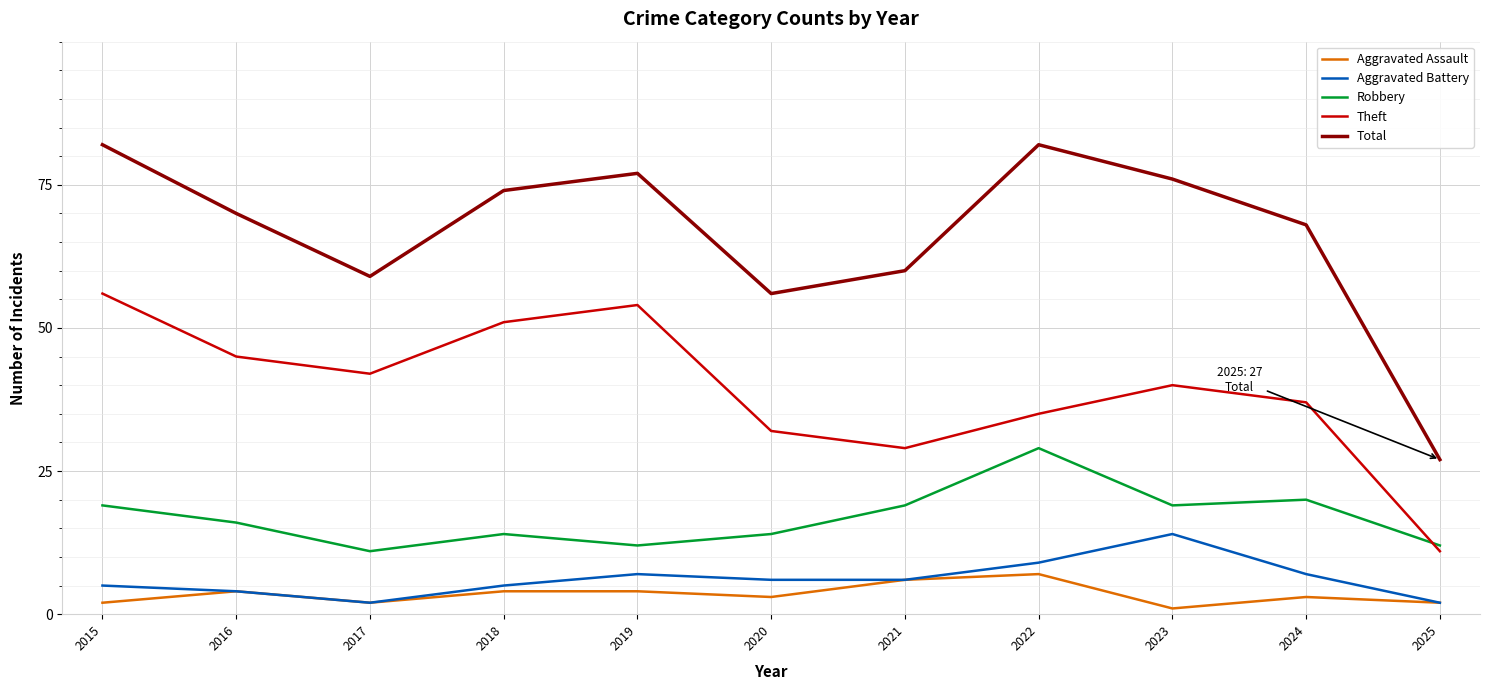

Which series has the largest range (max minus min)?

Total